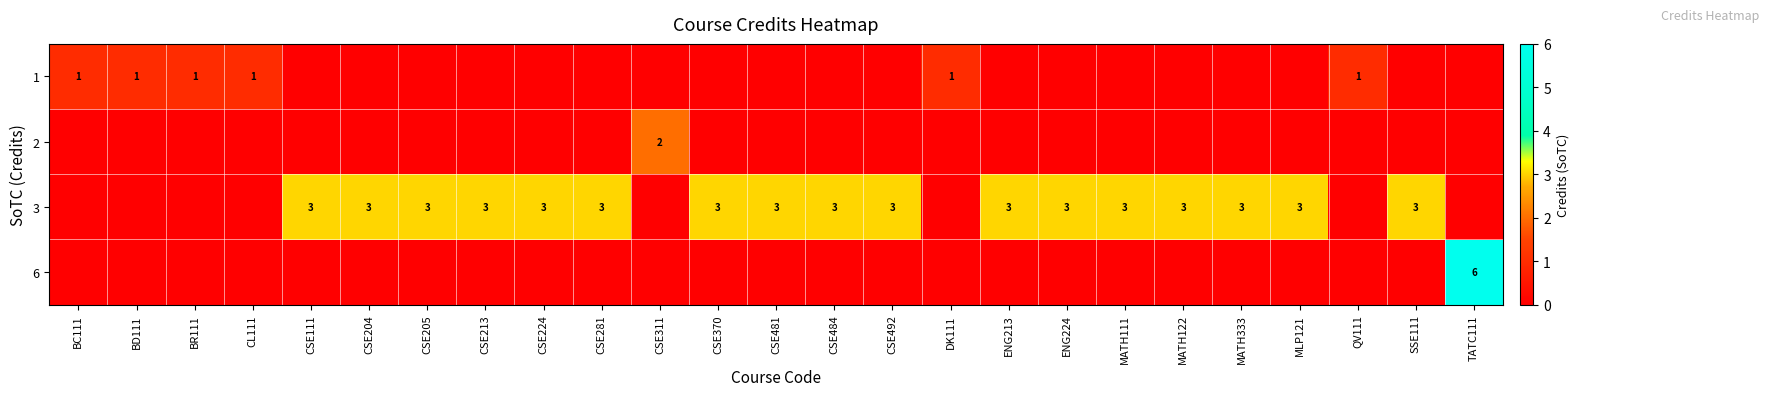

Reading left to right, what are all the values shown in this chart?

row_0: 1	1	1	1	0	0	0	0	0	0	0	0	0	0	0	1	0	0	0	0	0	0	1	0	0
row_1: 0	0	0	0	0	0	0	0	0	0	2	0	0	0	0	0	0	0	0	0	0	0	0	0	0
row_2: 0	0	0	0	3	3	3	3	3	3	0	3	3	3	3	0	3	3	3	3	3	3	0	3	0
row_3: 0	0	0	0	0	0	0	0	0	0	0	0	0	0	0	0	0	0	0	0	0	0	0	0	6